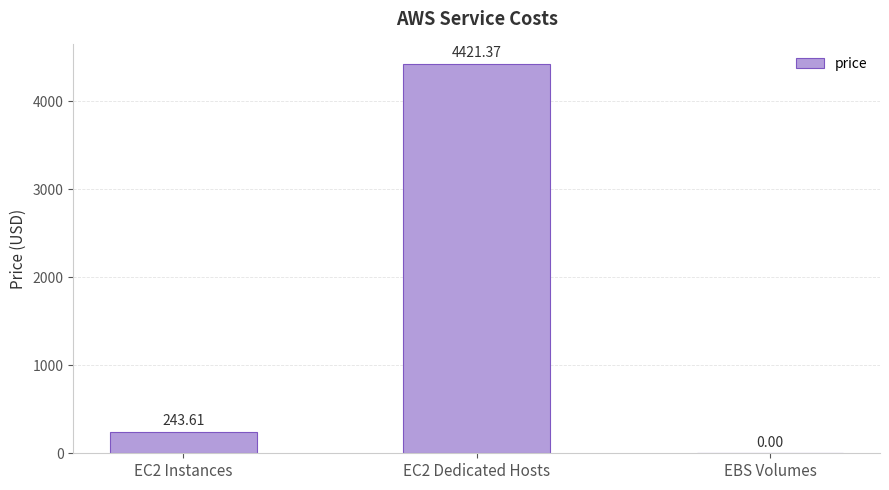

Between EBS Volumes and EC2 Dedicated Hosts, which is larger?

EC2 Dedicated Hosts